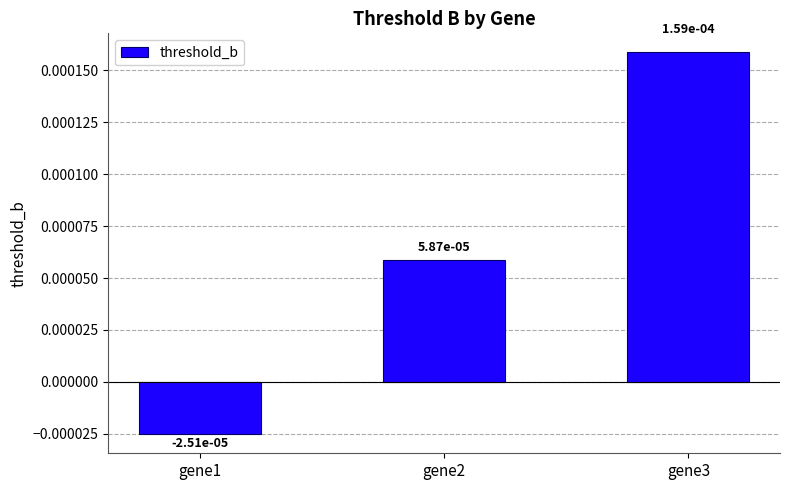

Where does the data first go above 0?

gene2